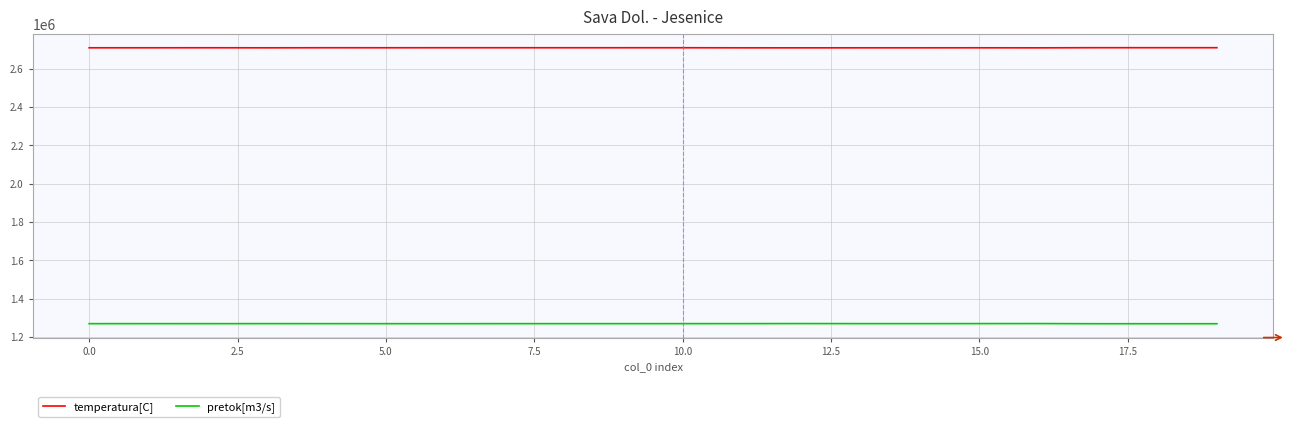

Rank the series by their average value, from highest to lowest.

temperatura[C], pretok[m3/s]